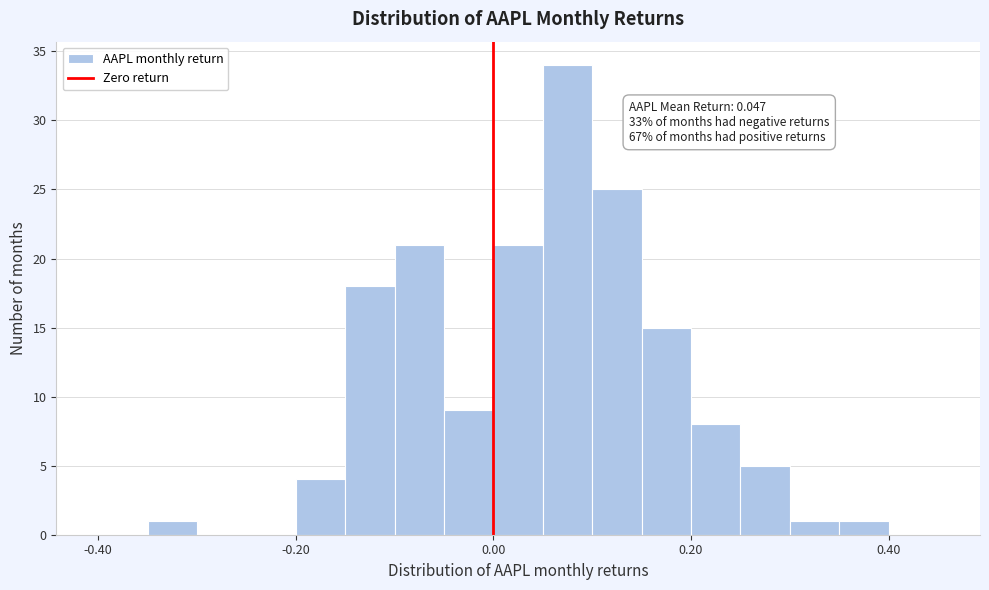

Read against the x-axis, roughly where is the centre of the tallest bar?

0.08